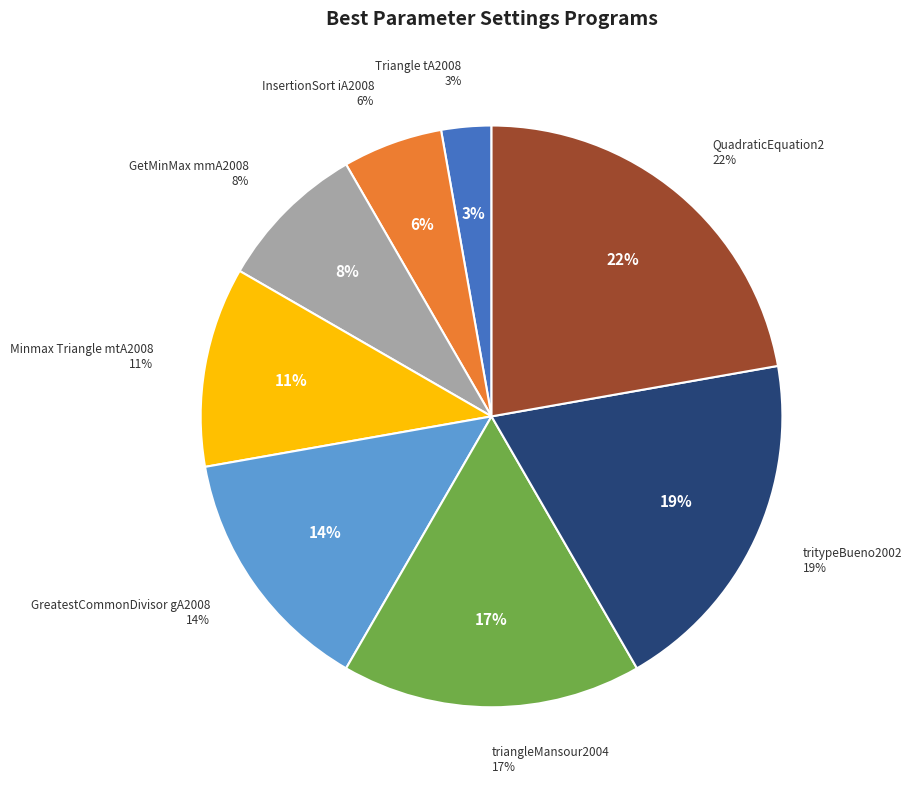

To the nearest percent, what is the difference between the largest and smallest slice percentages?

19%